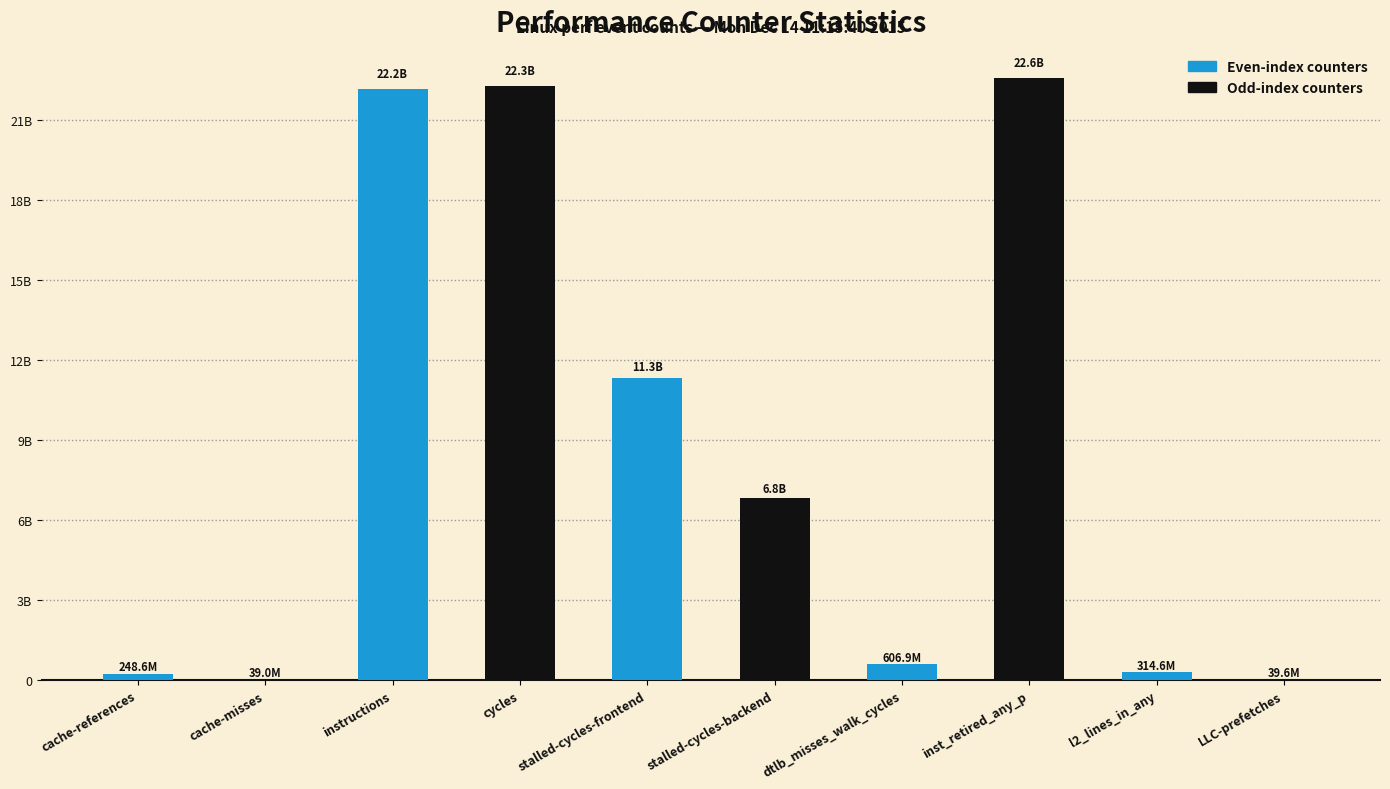

At which label is the value closest to 11306235263?

stalled-cycles-frontend